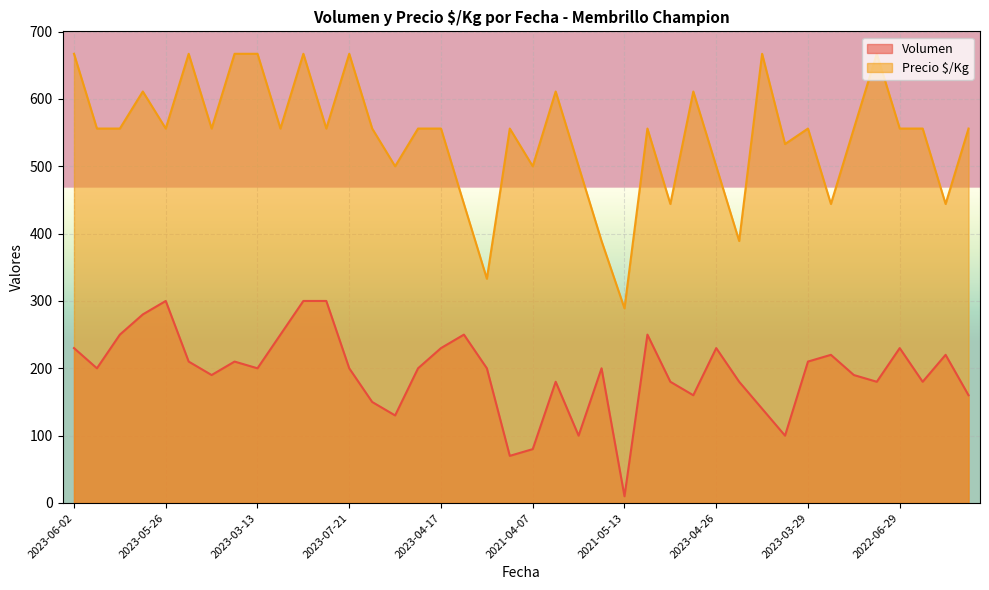

At 2023-03-30, list the series in order from largest to smallest.

Precio $/Kg, Volumen